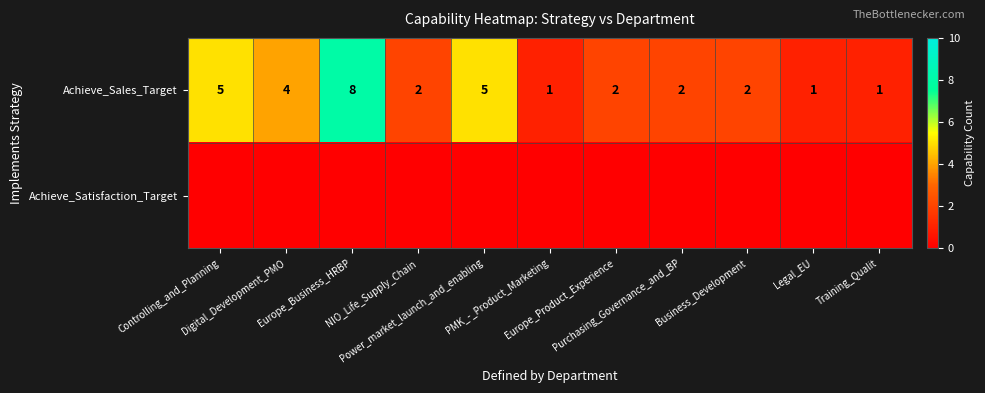

What is the minimum value for Achieve_Sales_Target?

1